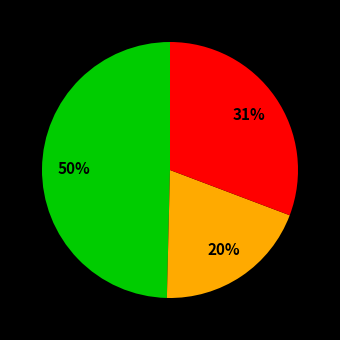

Count the number of slices in the pie.

3